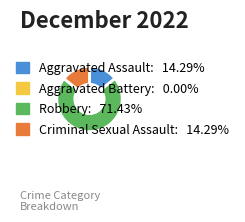

Which slice is the largest?

Robbery